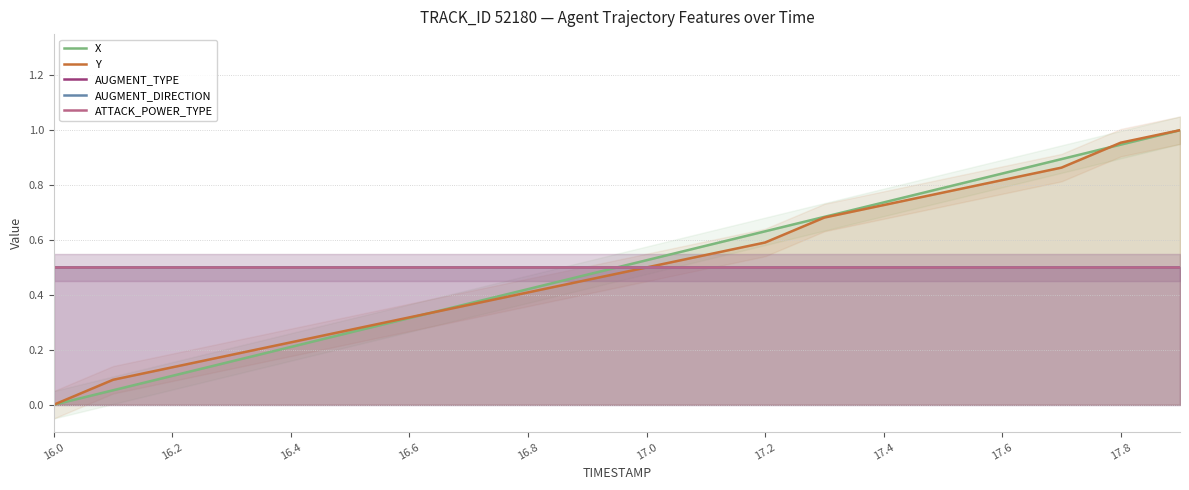

True or false: AUGMENT_DIRECTION has more than 2 points higher than both neighbors.

False